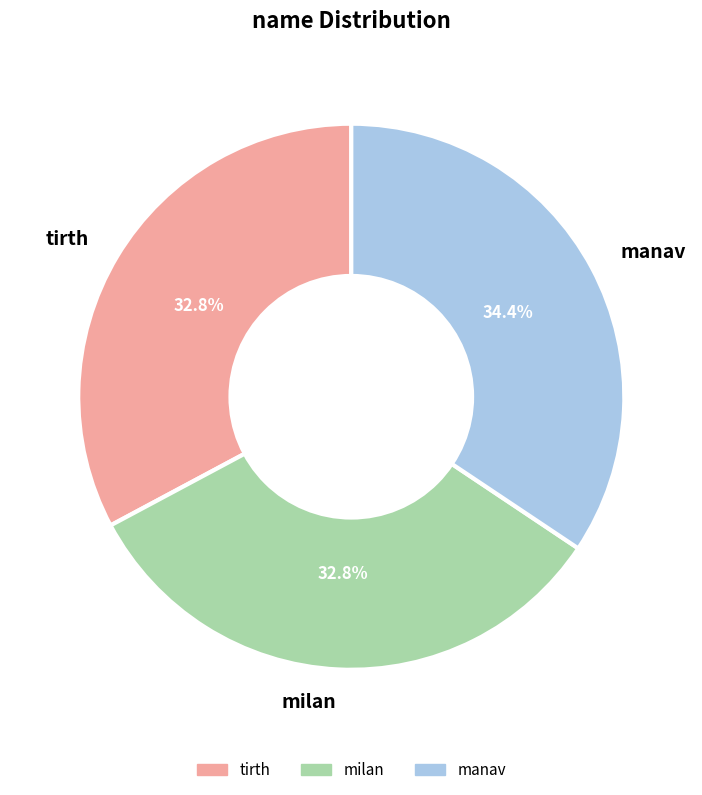

How many segments does this pie chart have?

3